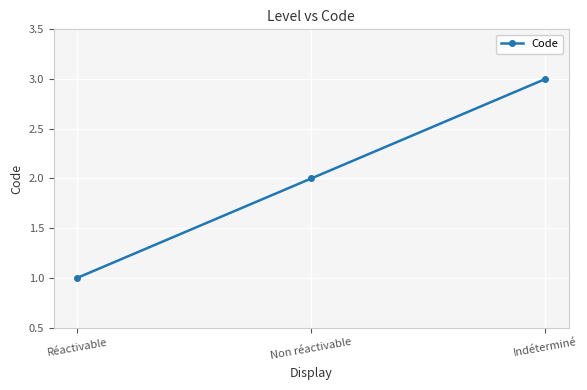

What is the value of the 1st point from the left?

1